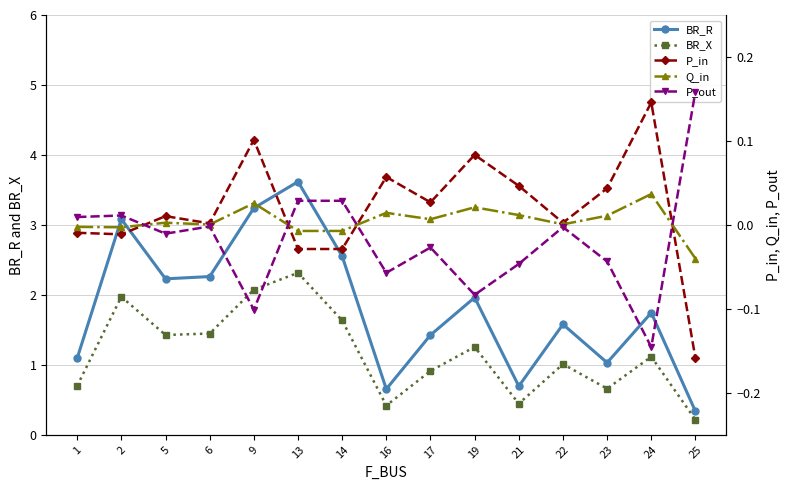

True or false: BR_X has more than 0 interior local peaks.

True